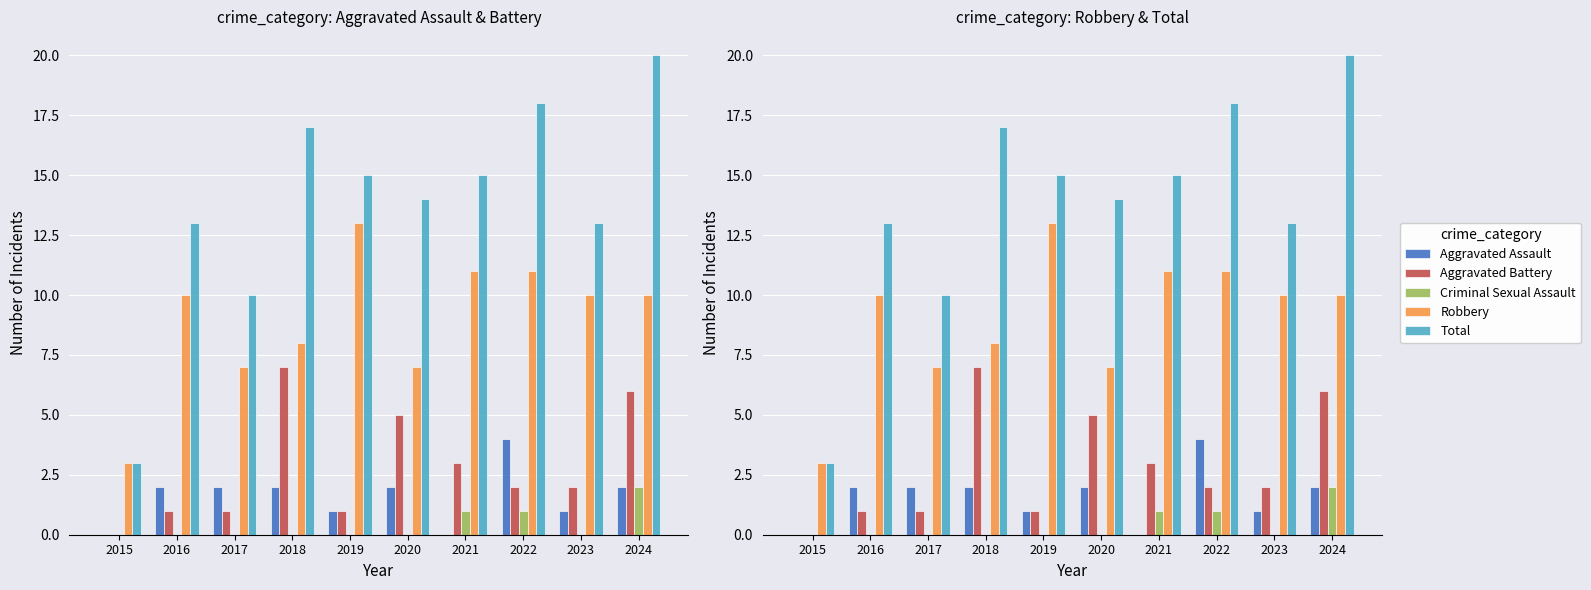

Is it true that Aggravated Battery equals 6 at 2024?

True